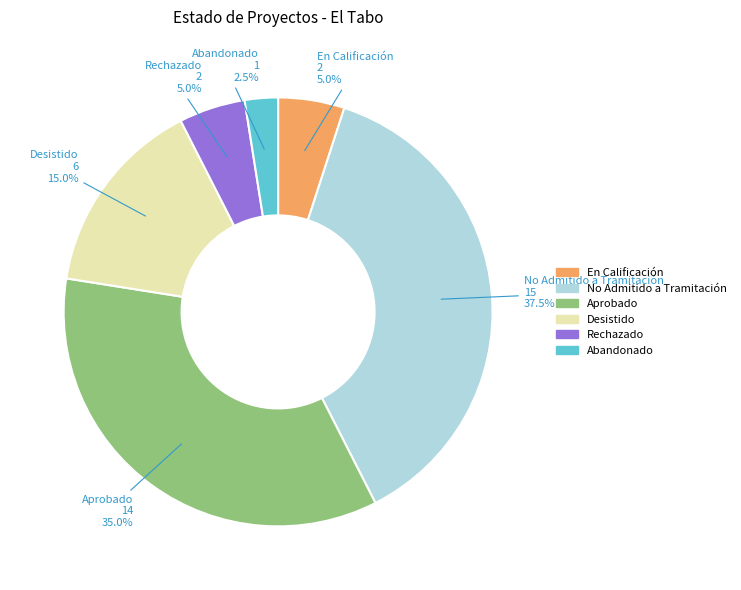

What is the ratio of the value at Desistido to the value at En Calificación?

3.0